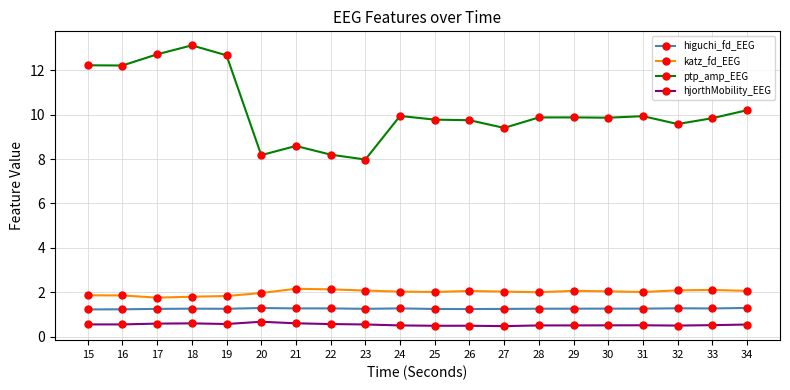

True or false: ptp_amp_EEG and higuchi_fd_EEG cross at least once.

False